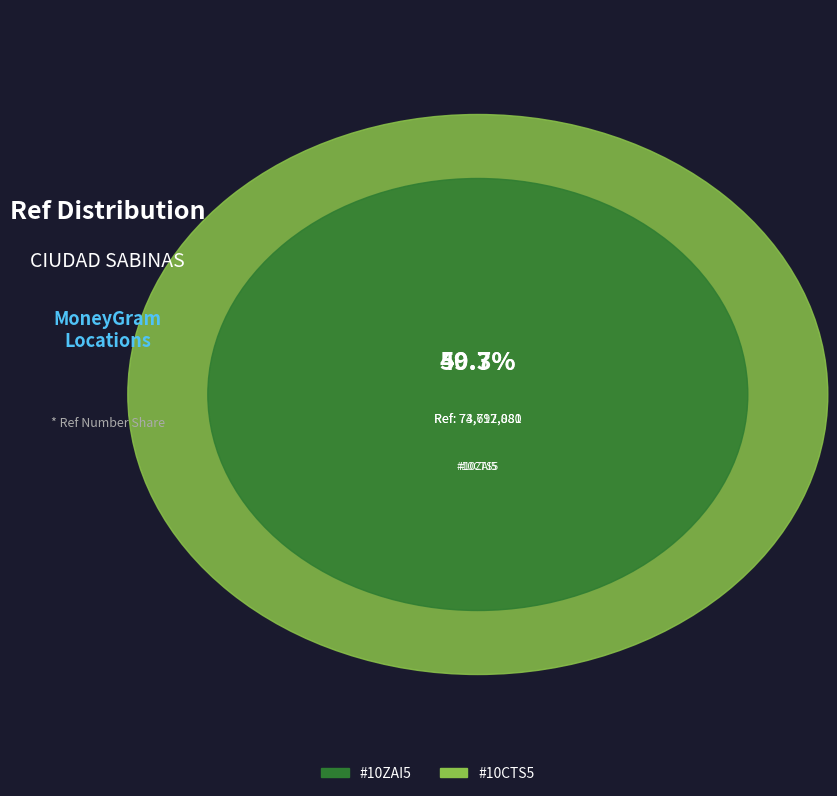

Count the number of slices in the pie.

2